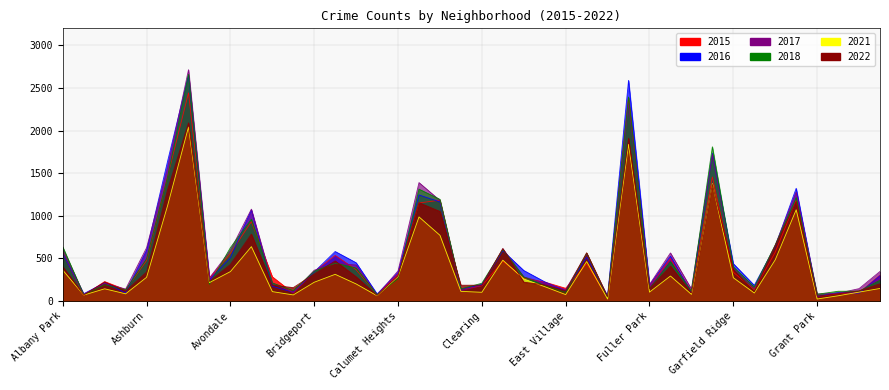

Where is the first local minimum for 2021?

Andersonville